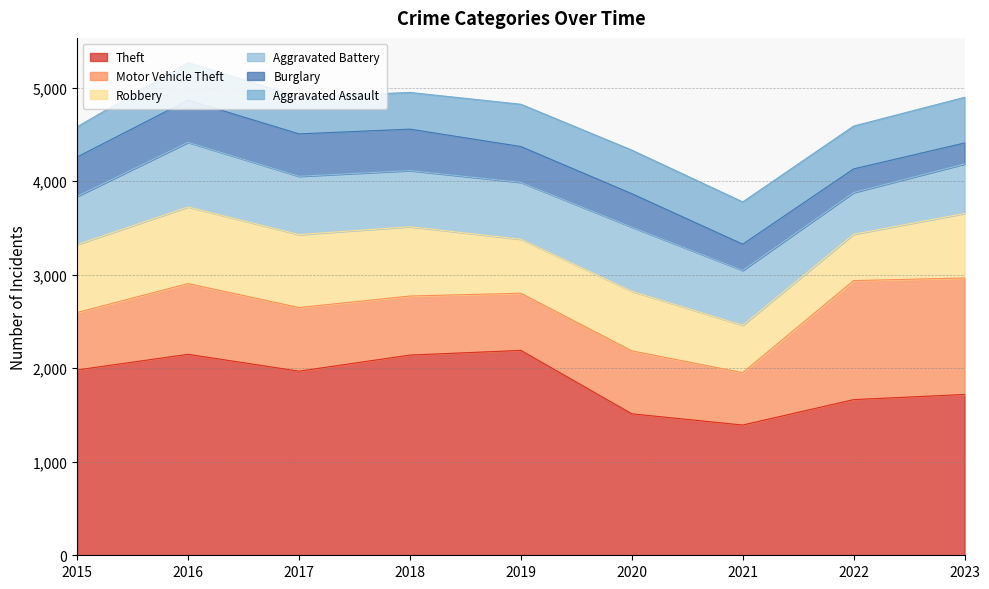

What is the minimum value shown in the chart?

224